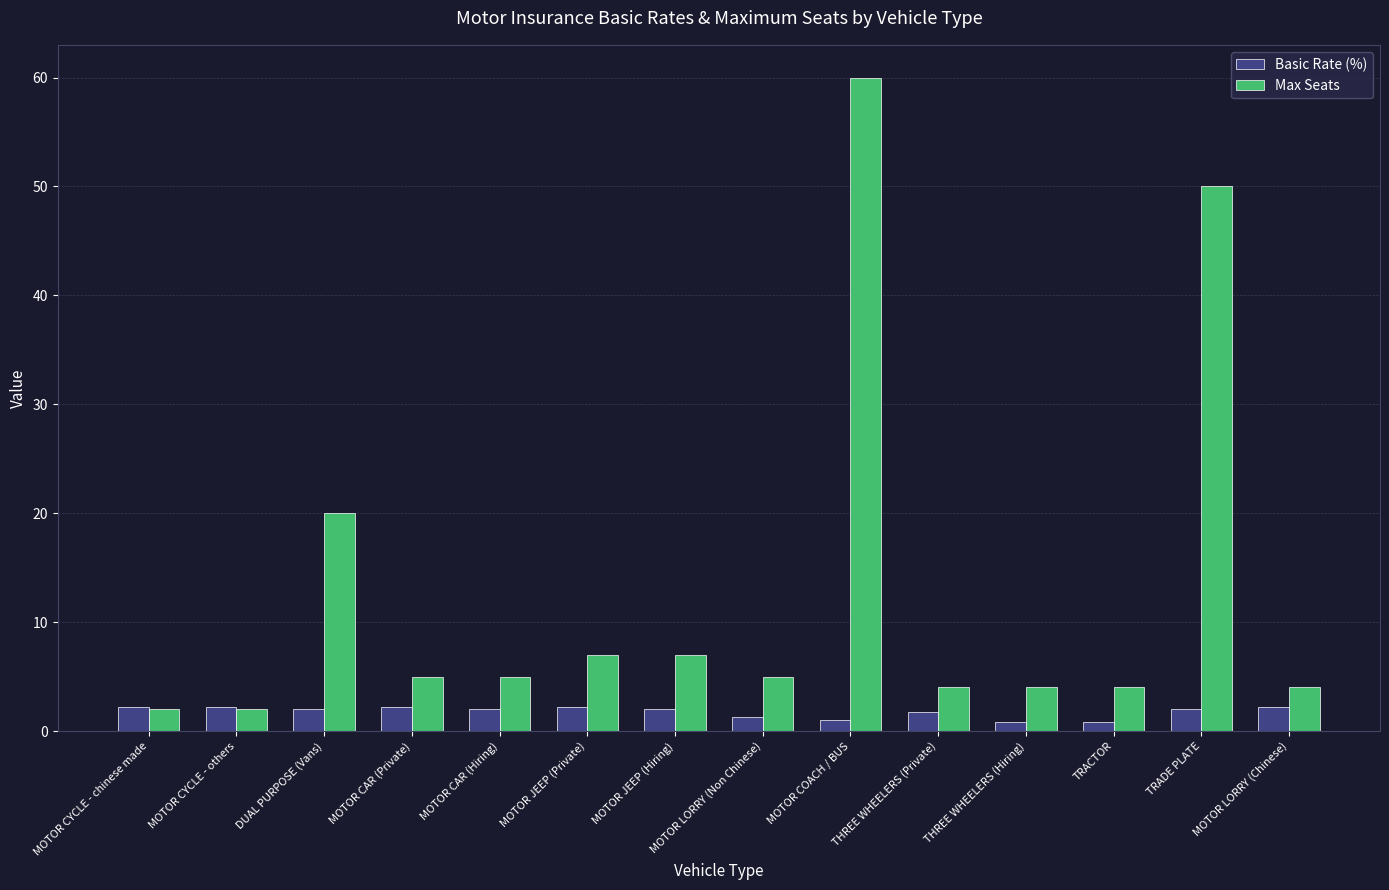

What are all the series names shown in the legend?

Basic Rate (%), Max Seats